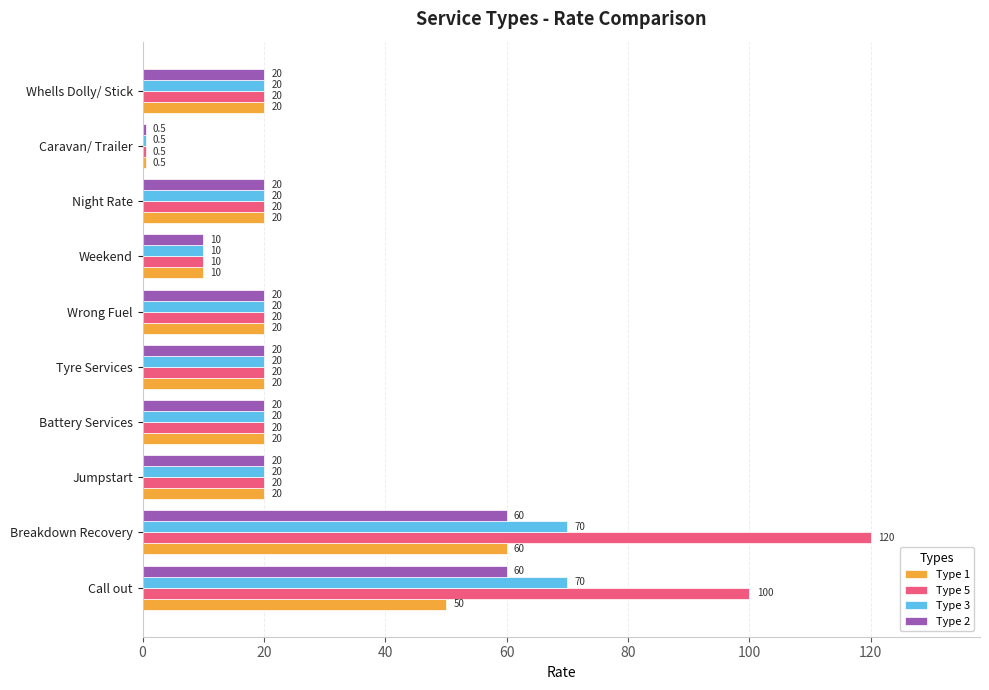

At which category does the chart reach its minimum across all series?

Caravan/ Trailer